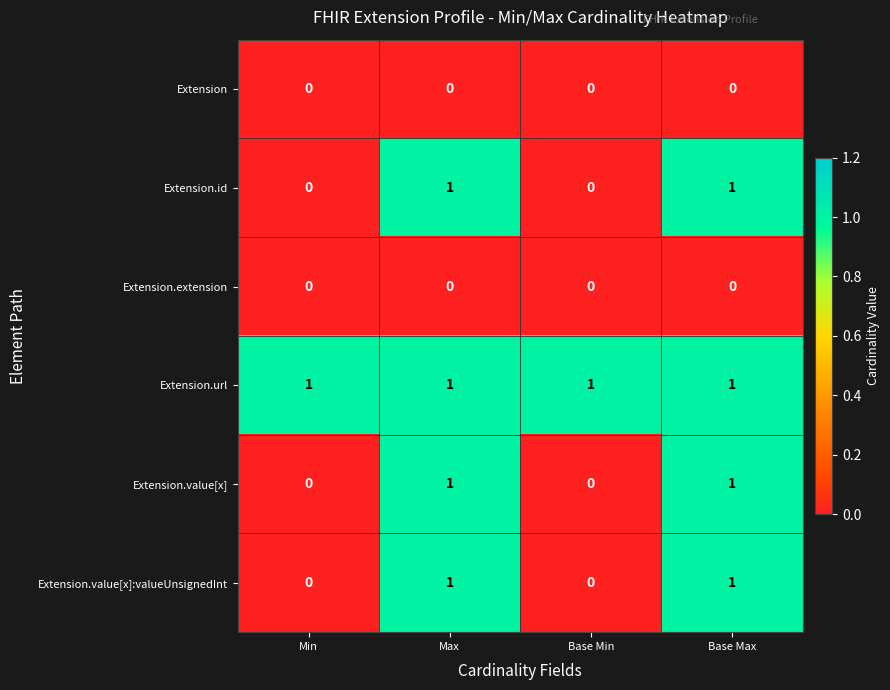

How many distinct data groups are displayed?

6